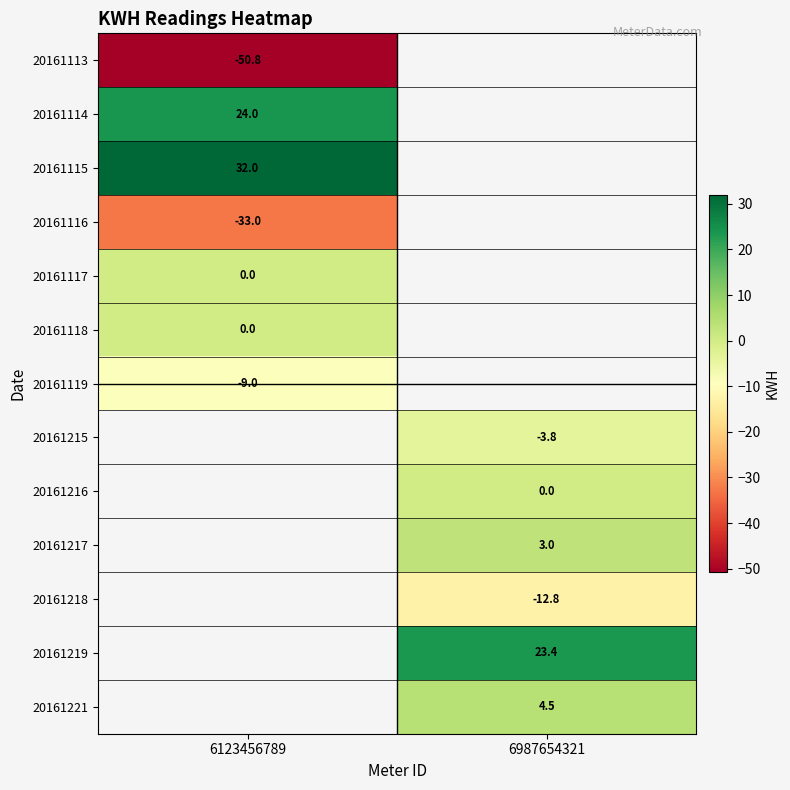

Between 6123456789 and 6987654321, which is larger?

6987654321